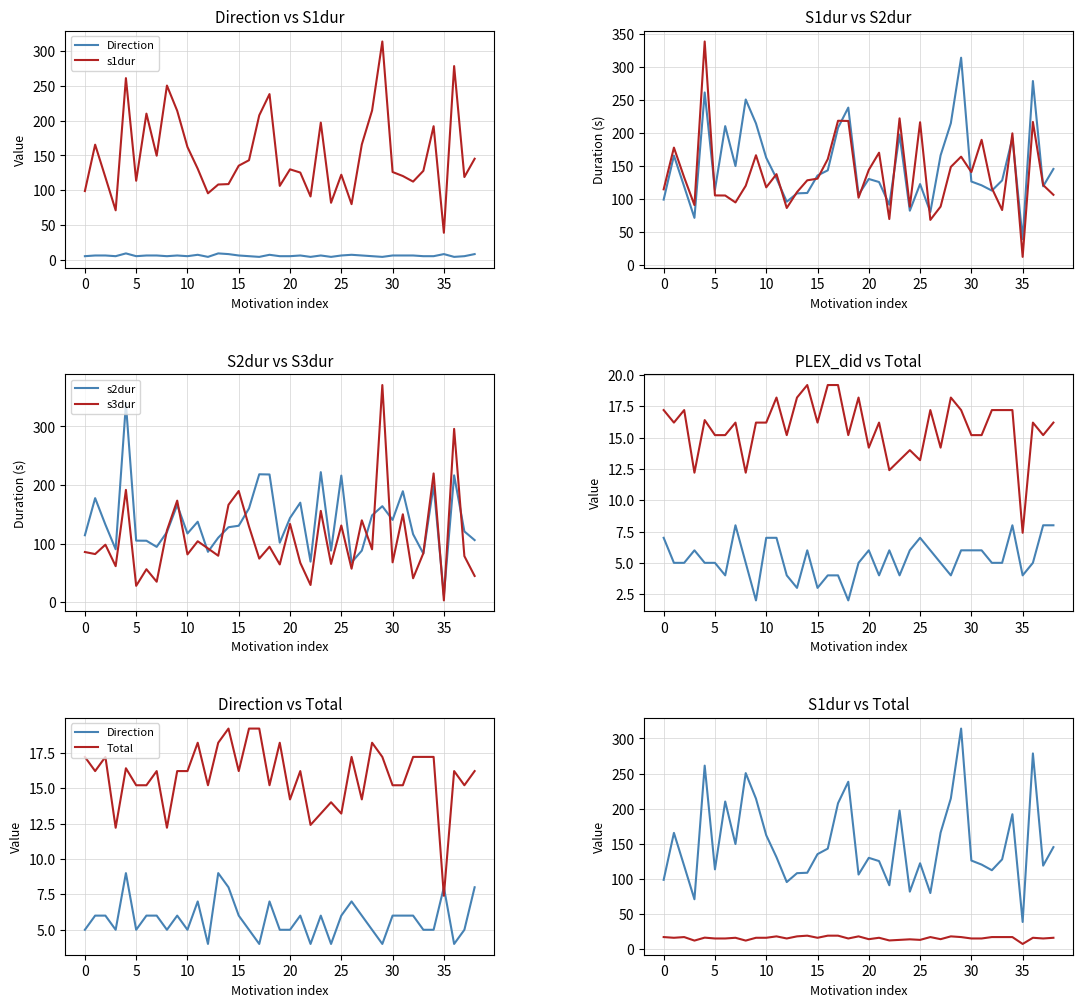

Which category has the lowest value in the Total series?

35